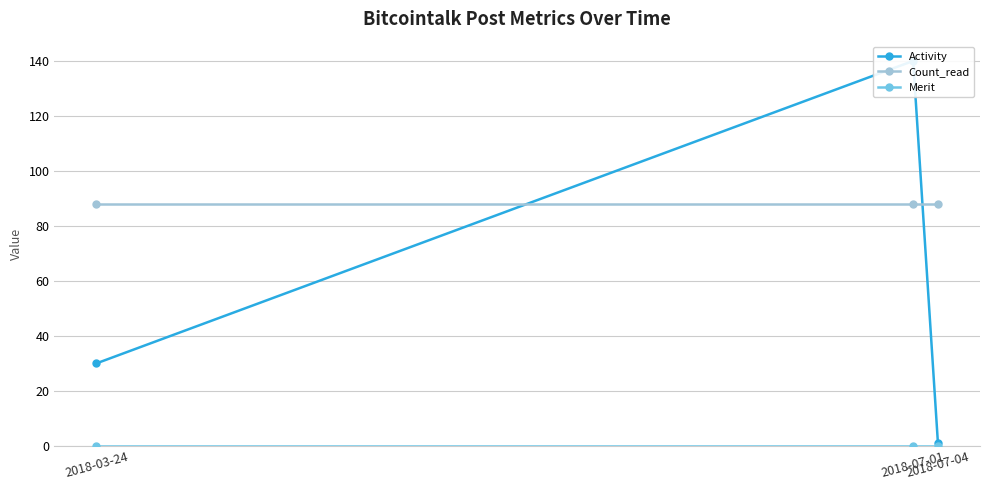

Reading right to left, transcribe all the data shown in this chart.

Activity: 2018-07-04=1	2018-07-01=140	2018-03-24=30
Count_read: 2018-07-04=88	2018-07-01=88	2018-03-24=88
Merit: 2018-07-04=0	2018-07-01=0	2018-03-24=0